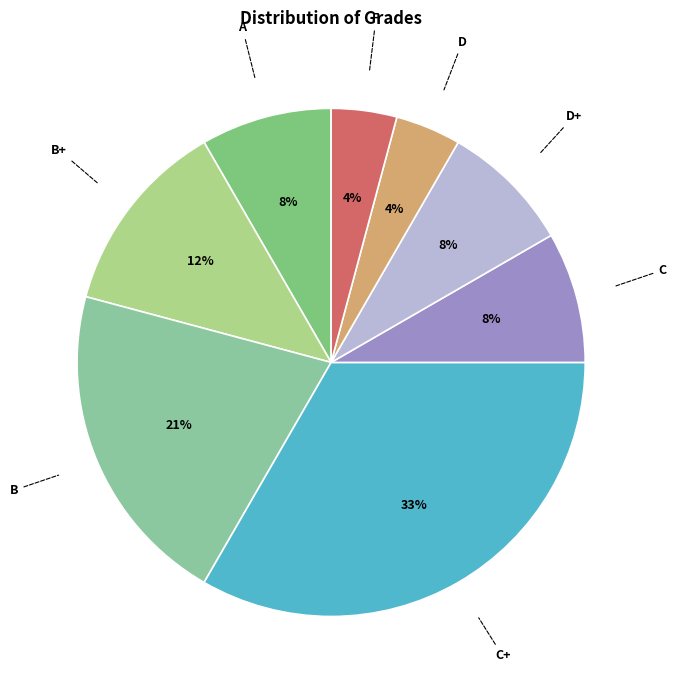

Which slice is the smallest?

D